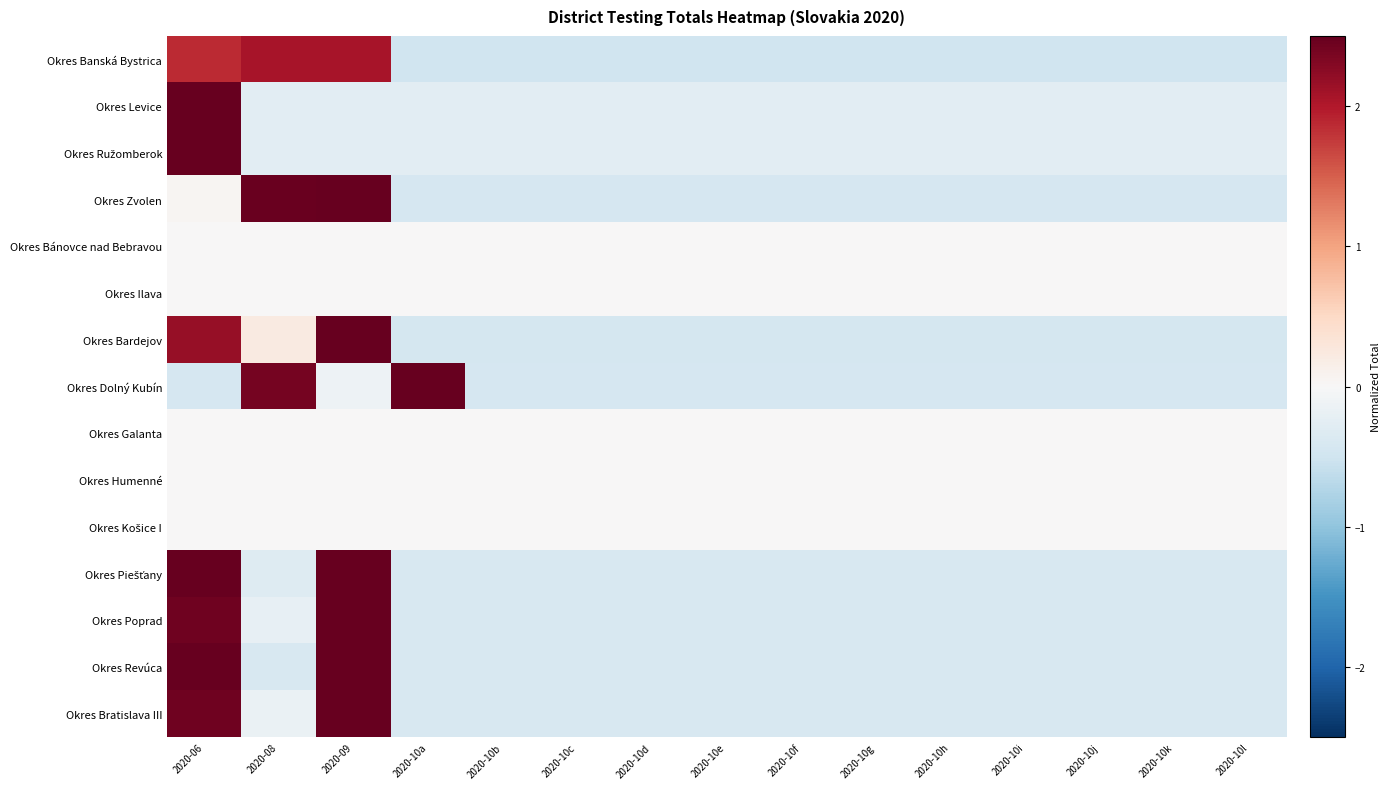

List the series in order of their peak value, highest first.

Okres Ružomberok, Okres Levice, Okres Bardejov, Okres Dolný Kubín, Okres Bratislava III, Okres Poprad, Okres Zvolen, Okres Piešťany, Okres Revúca, Okres Banská Bystrica, Okres Bánovce nad Bebravou, Okres Ilava, Okres Galanta, Okres Humenné, Okres Košice I